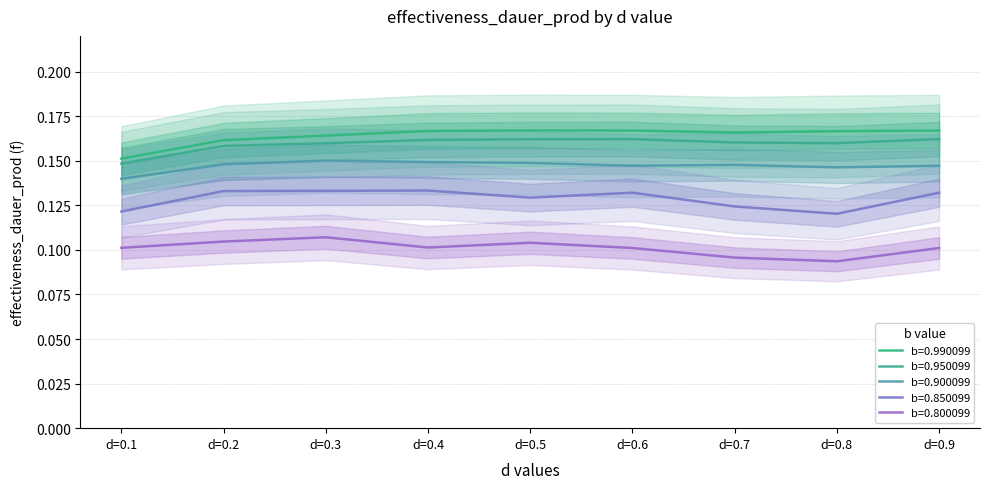

Rank the categories by b=0.850099 value from highest to lowest.

d=0.4, d=0.3, d=0.2, d=0.6, d=0.9, d=0.5, d=0.7, d=0.1, d=0.8